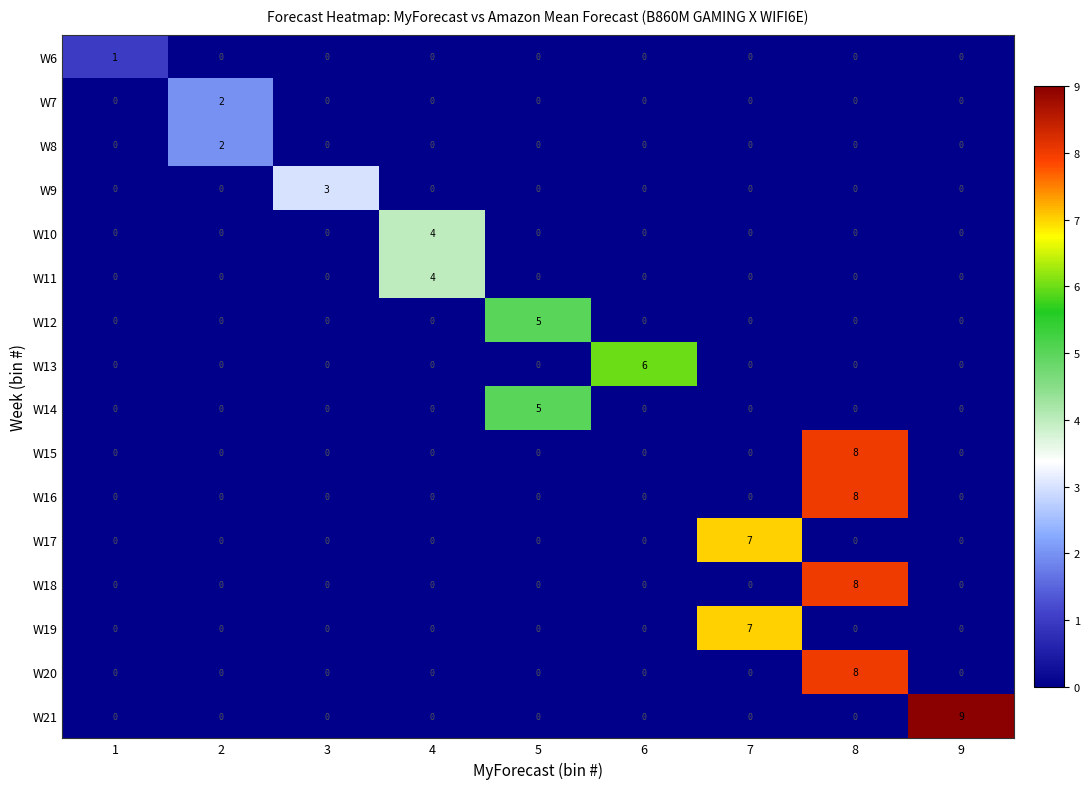

True or false: W21 has a value of -5 at 6.

False